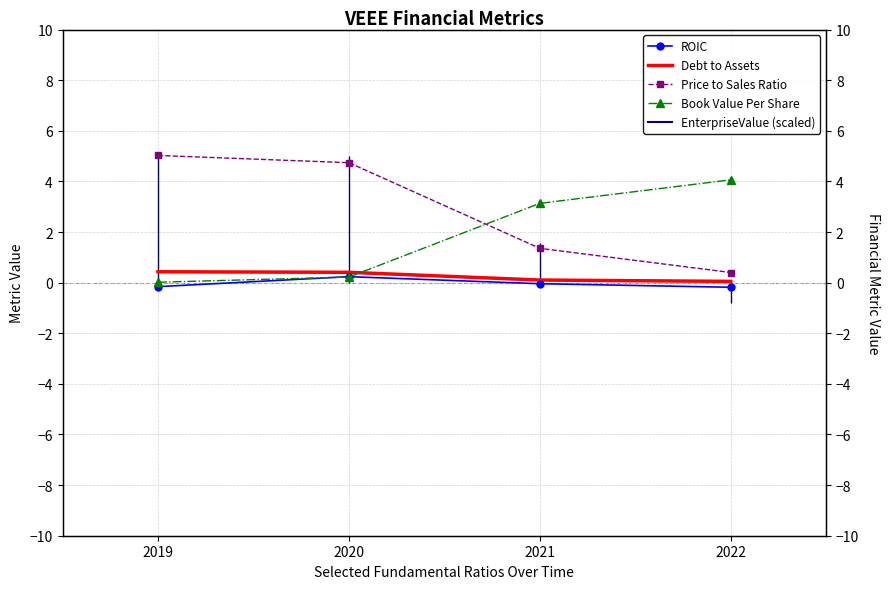

How many lines are shown in the chart?

4